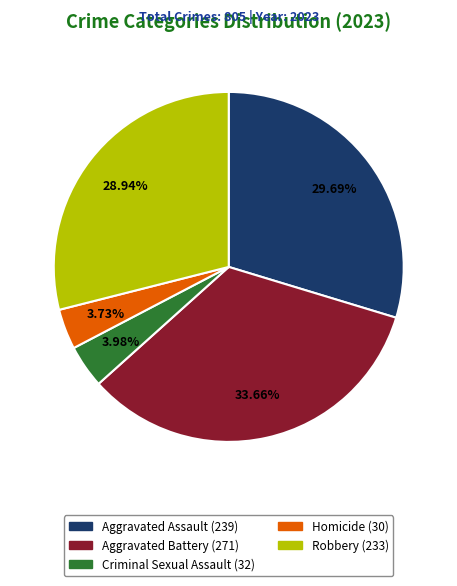

Count the number of slices in the pie.

5